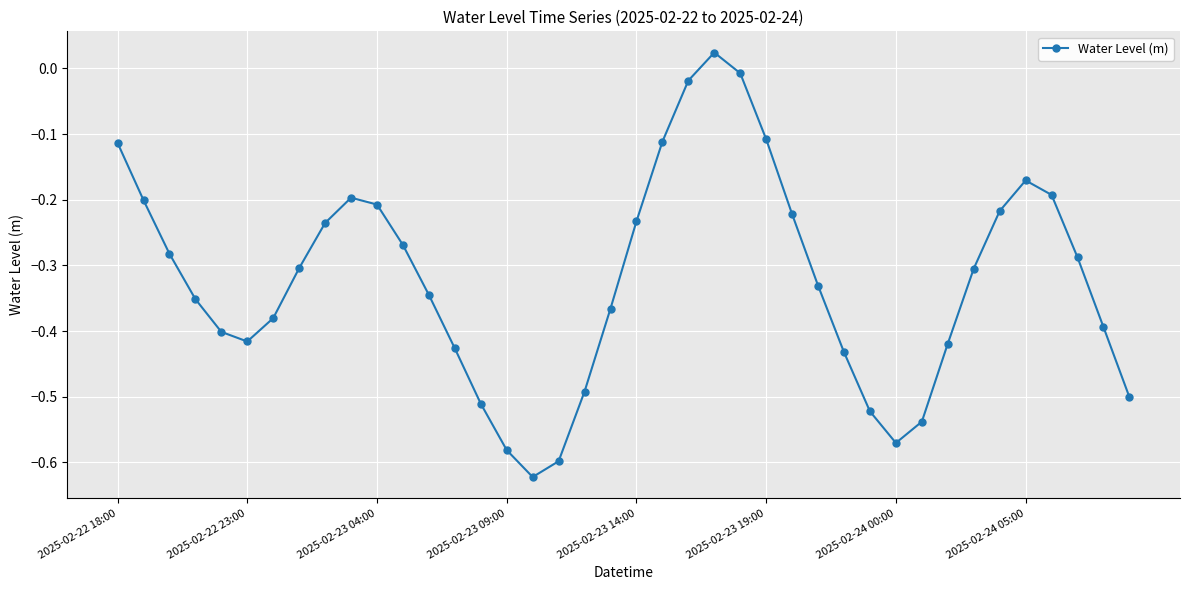

True or false: there are more than 2 points higher than both neighbors.

True